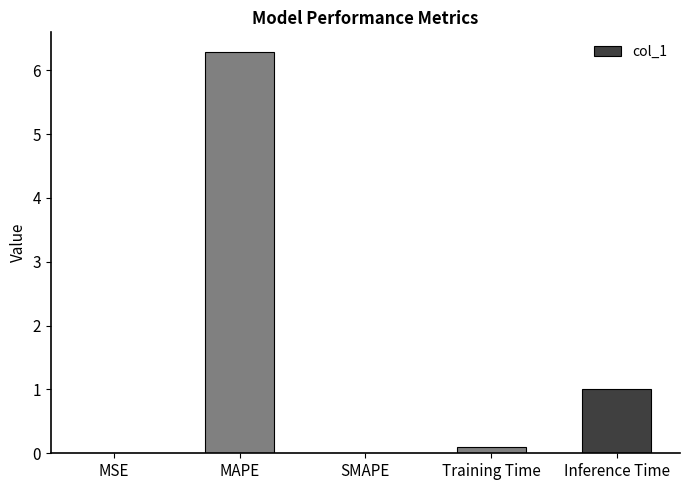

At which label is the value closest to 3?

Inference Time